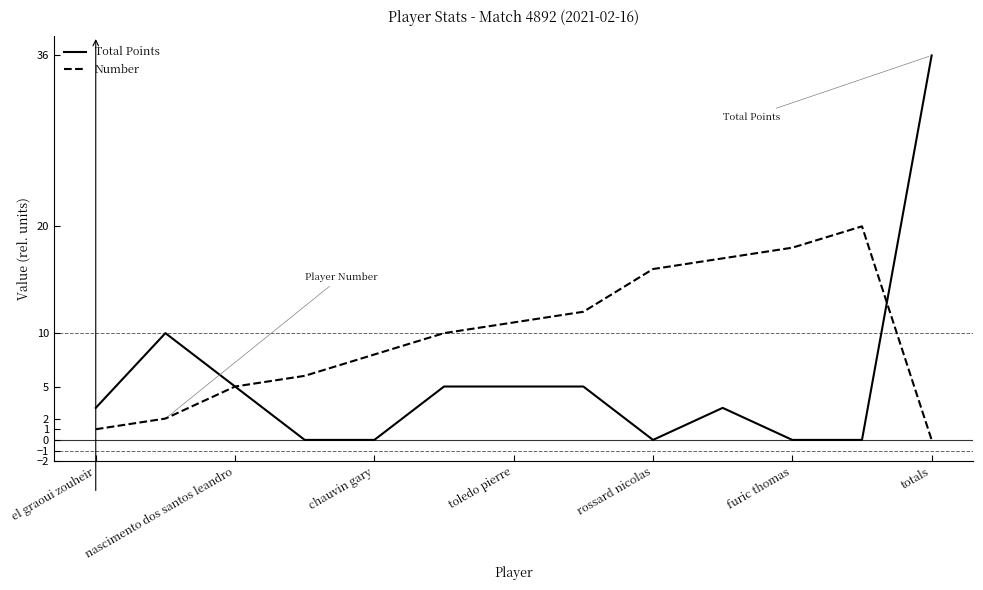

What is the sum of all Total Points values?

72